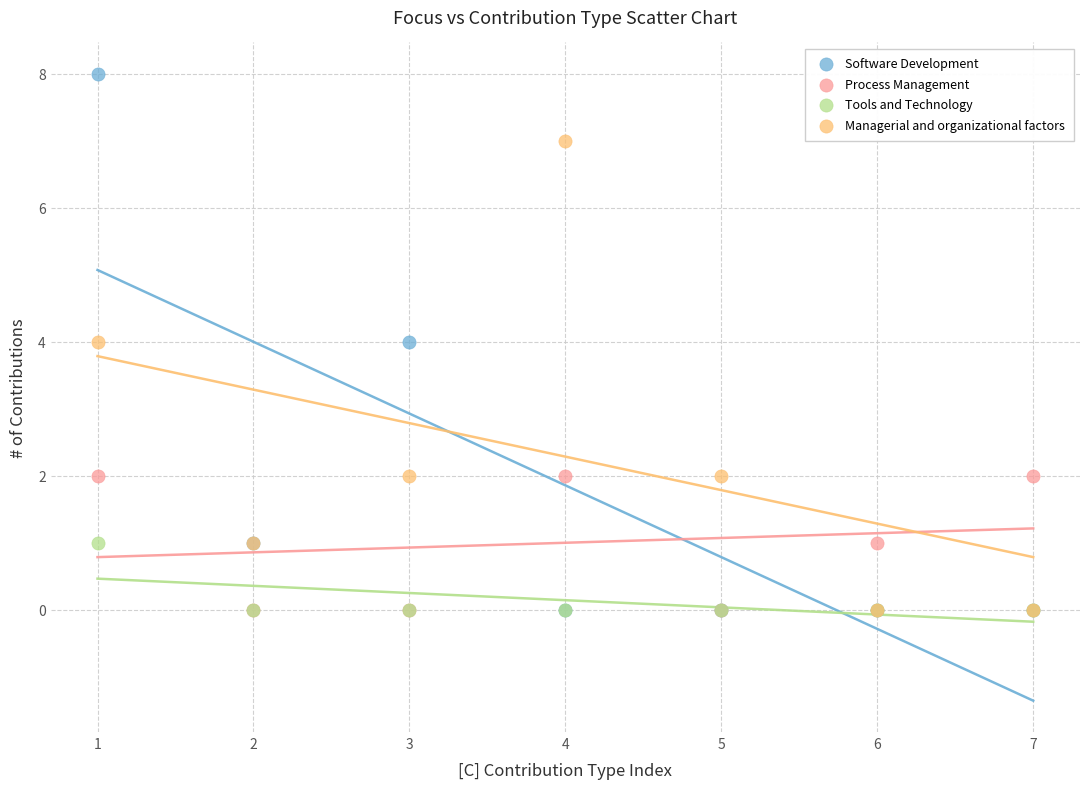

What are all the series names shown in the legend?

Software Development, Process Management, Tools and Technology, Managerial and organizational factors